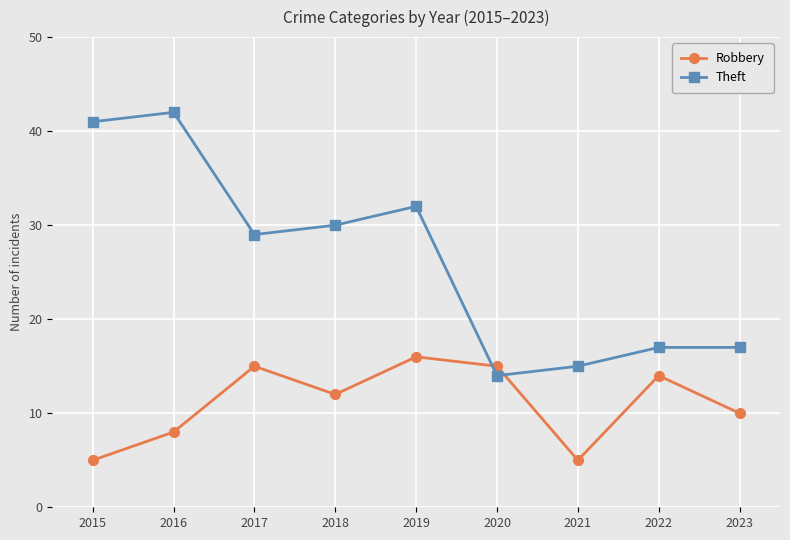

Reading left to right, transcribe all the data shown in this chart.

Robbery: 2015=5	2016=8	2017=15	2018=12	2019=16	2020=15	2021=5	2022=14	2023=10
Theft: 2015=41	2016=42	2017=29	2018=30	2019=32	2020=14	2021=15	2022=17	2023=17